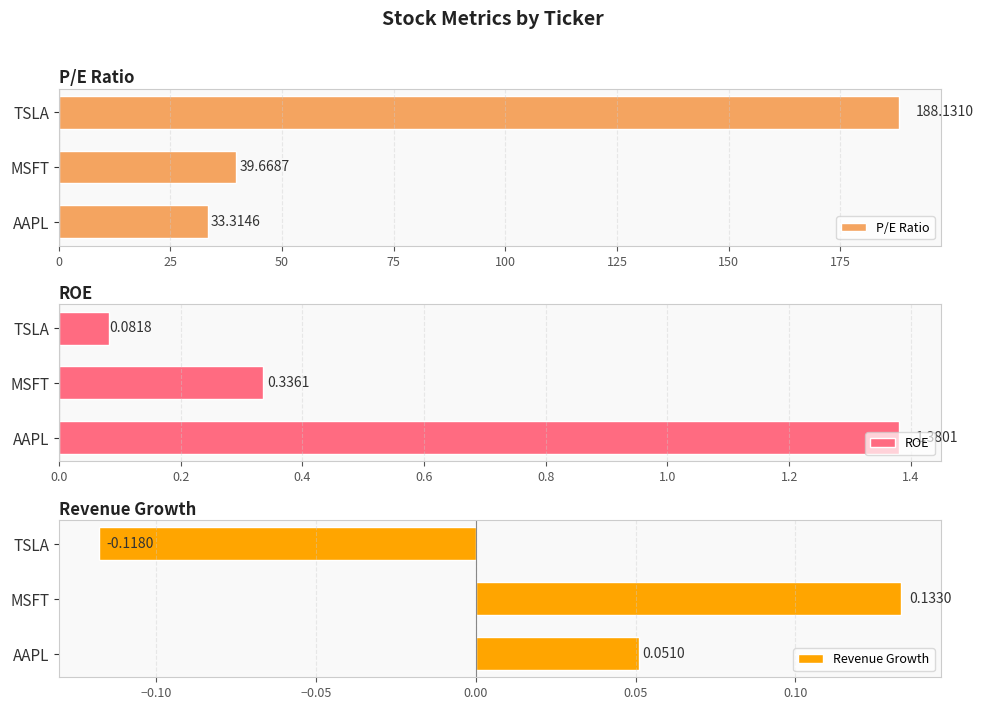

Count the number of categories in the chart.

3